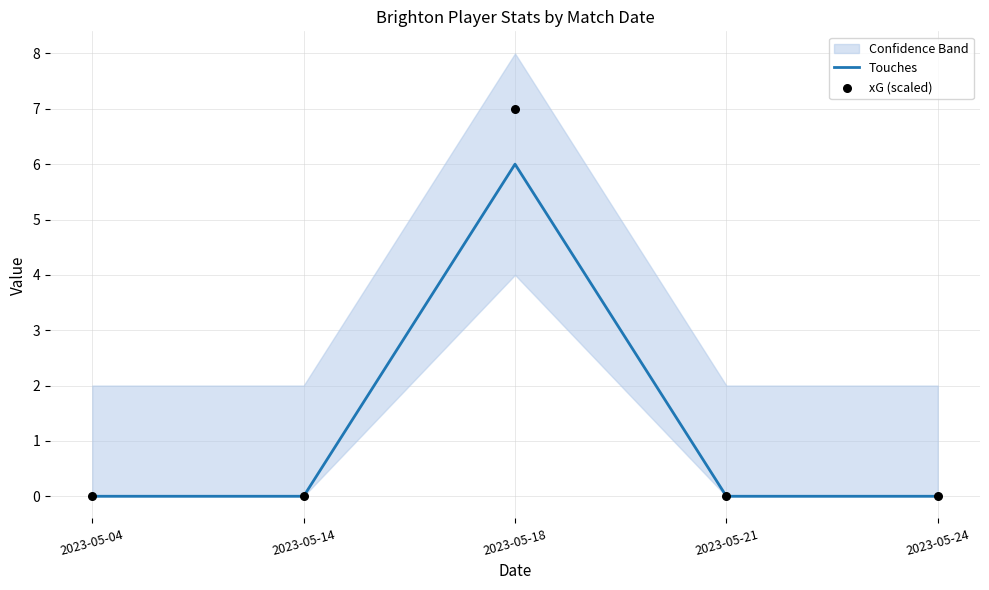

Which series reaches the minimum Y coordinate?

Touches